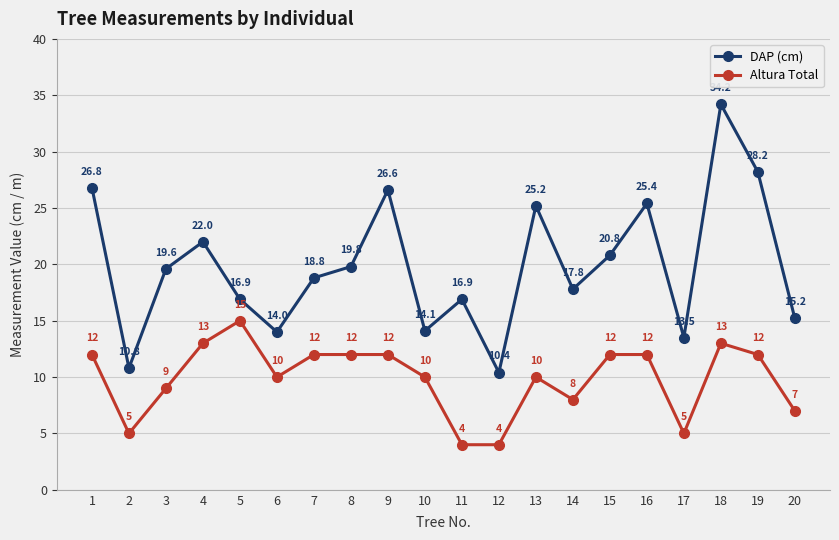

Between 2 and 19, which series saw the biggest shift?

DAP (cm)